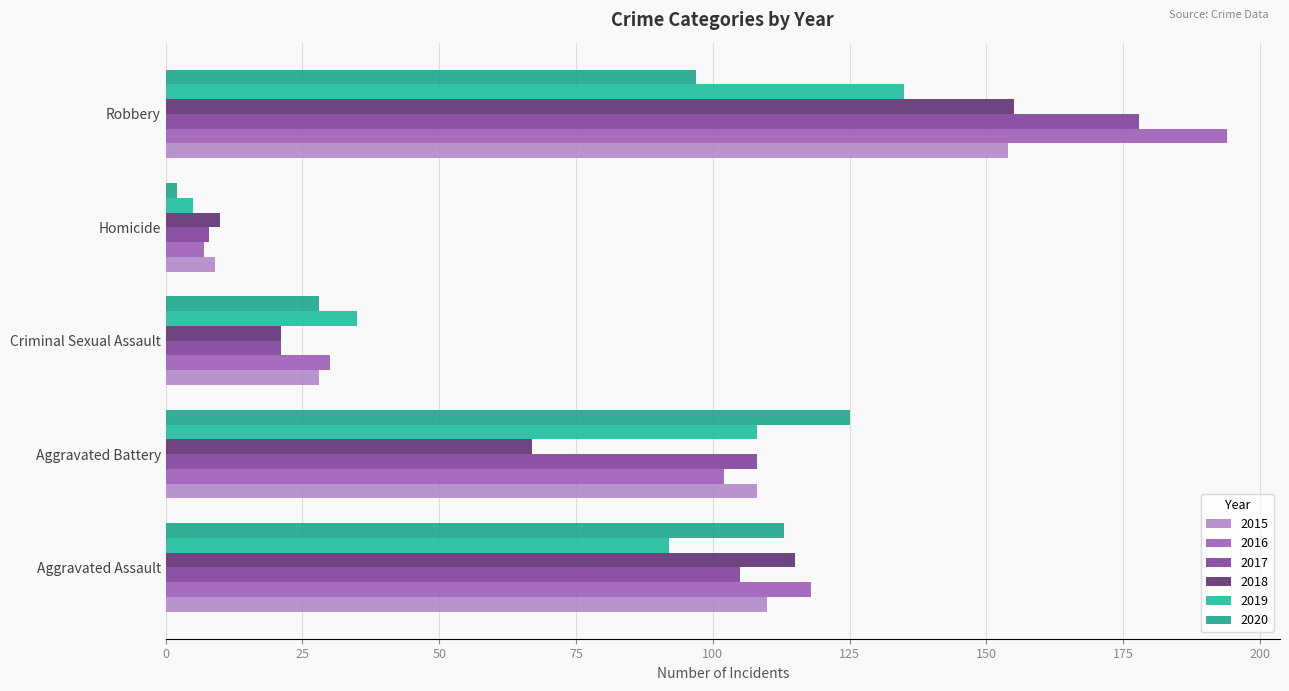

What is the spread (max minus min) of values at Robbery?

97